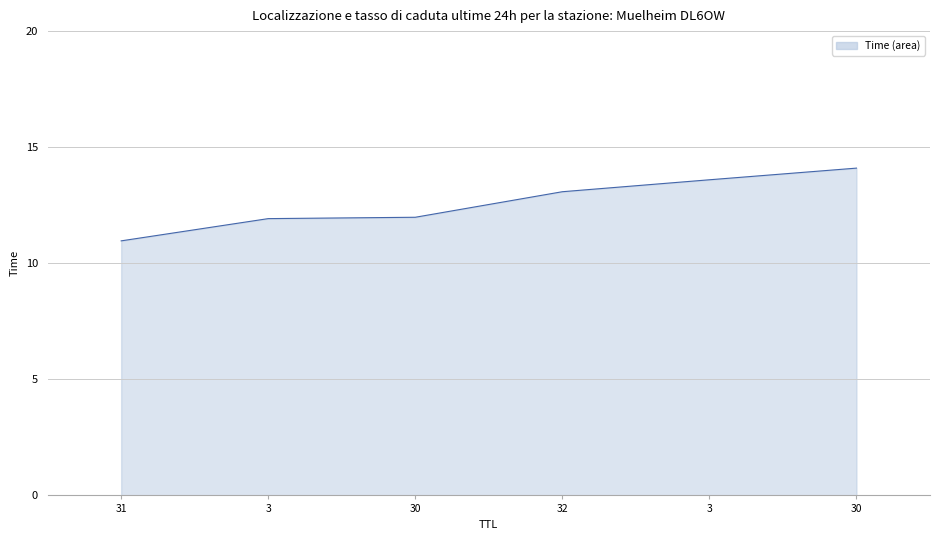

At which label is the value closest to 12?

30